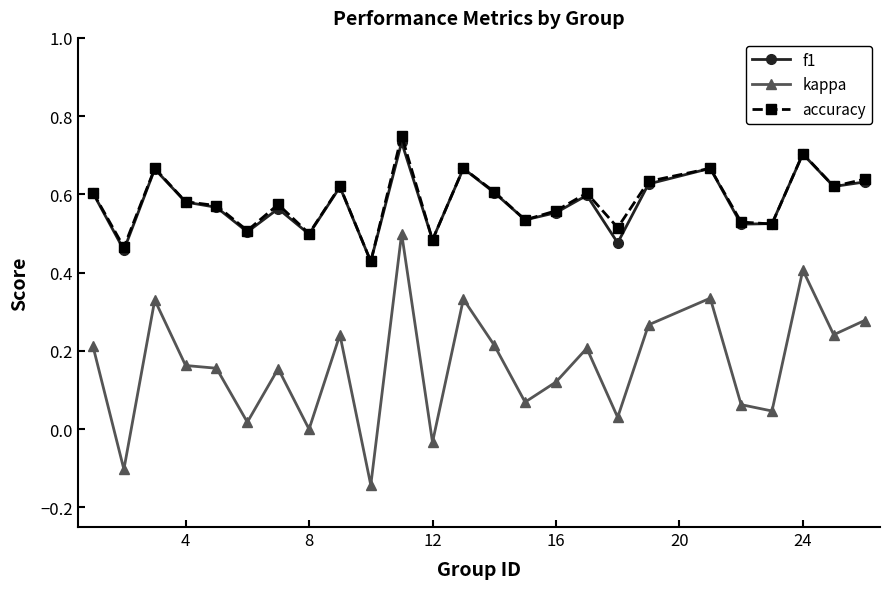

What are all the series names shown in the legend?

f1, kappa, accuracy